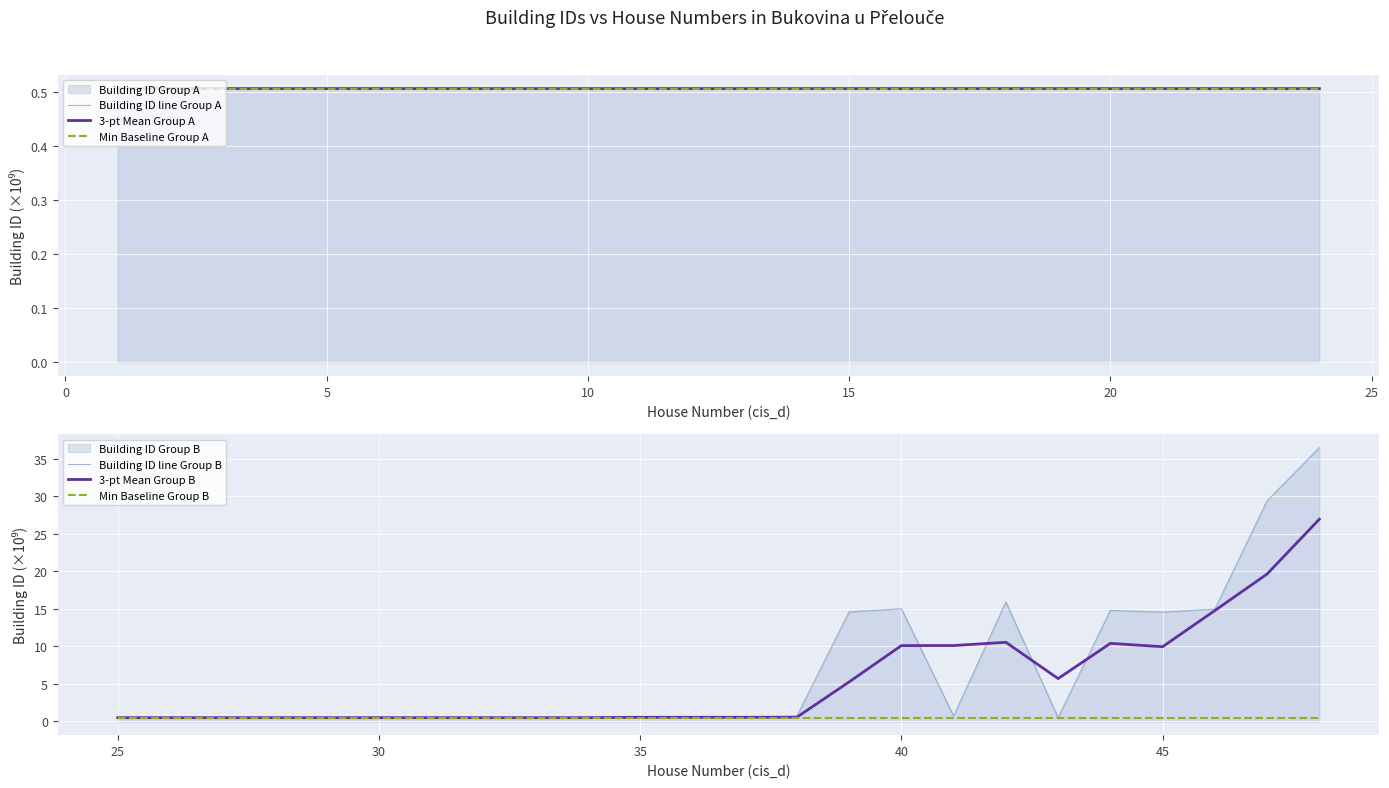

Which series has the largest total across all categories?

Building ID line Group B